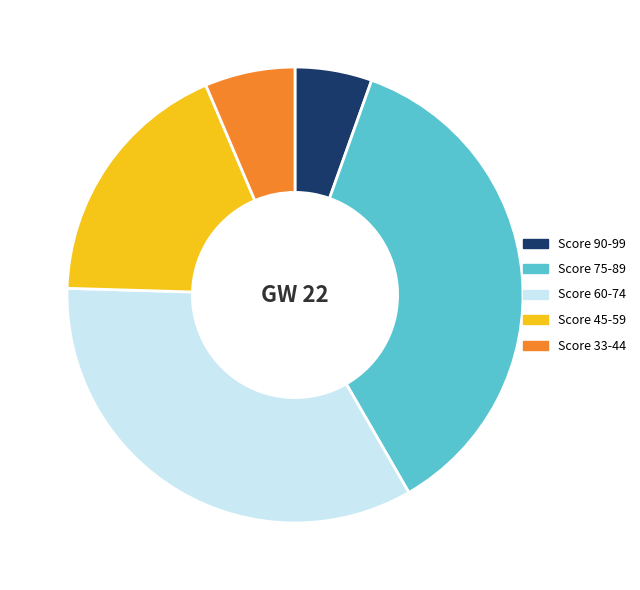

Which has a higher value, Score 60-74 or Score 90-99?

Score 60-74